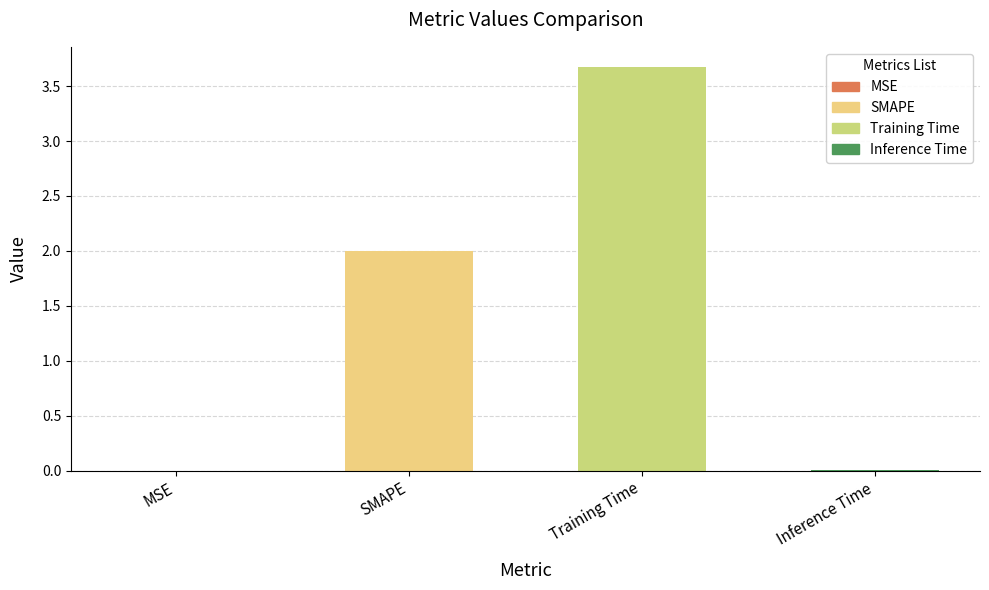

The value at Training Time is 4.9. True or false?

False